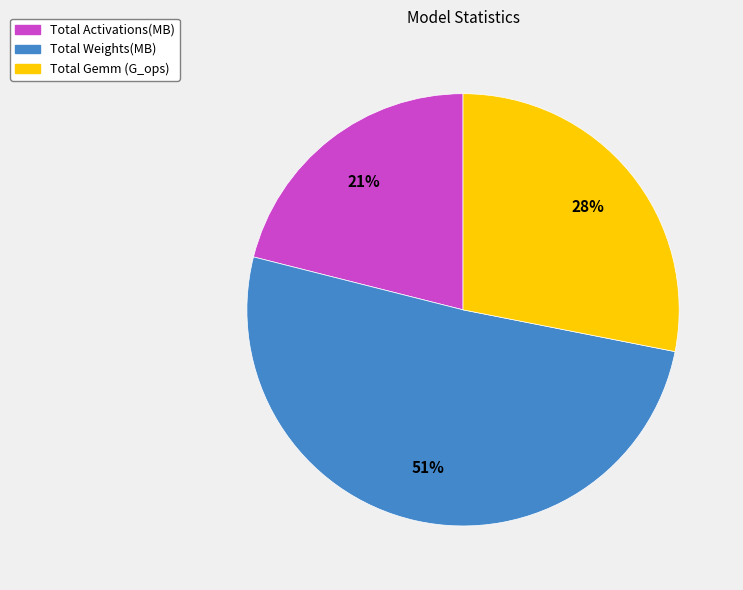

Rank the categories by value from lowest to highest.

Total Activations(MB), Total Gemm (G_ops), Total Weights(MB)